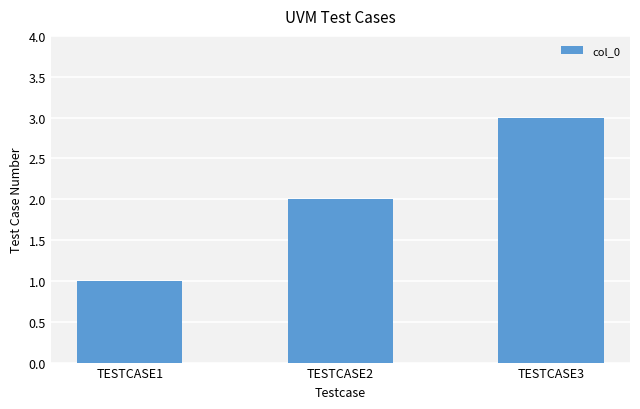

What is the ratio of the value at TESTCASE1 to the value at TESTCASE2?

0.5